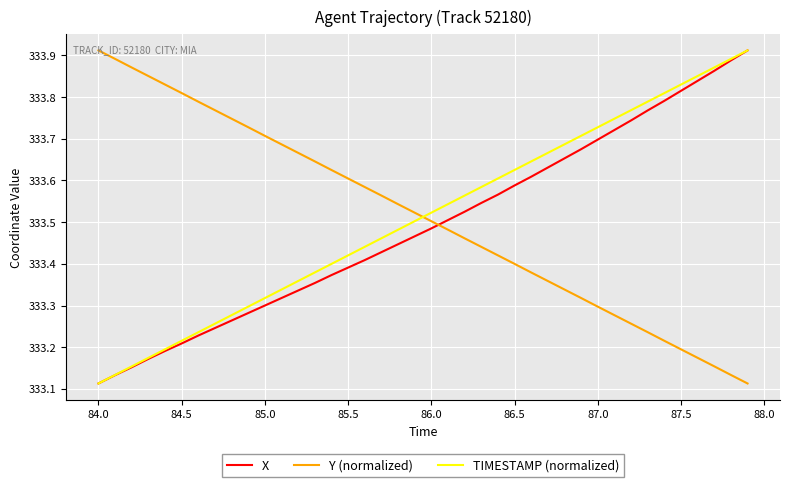

Which series ends up on top after the final intersection of Y (normalized) and TIMESTAMP (normalized)?

TIMESTAMP (normalized)